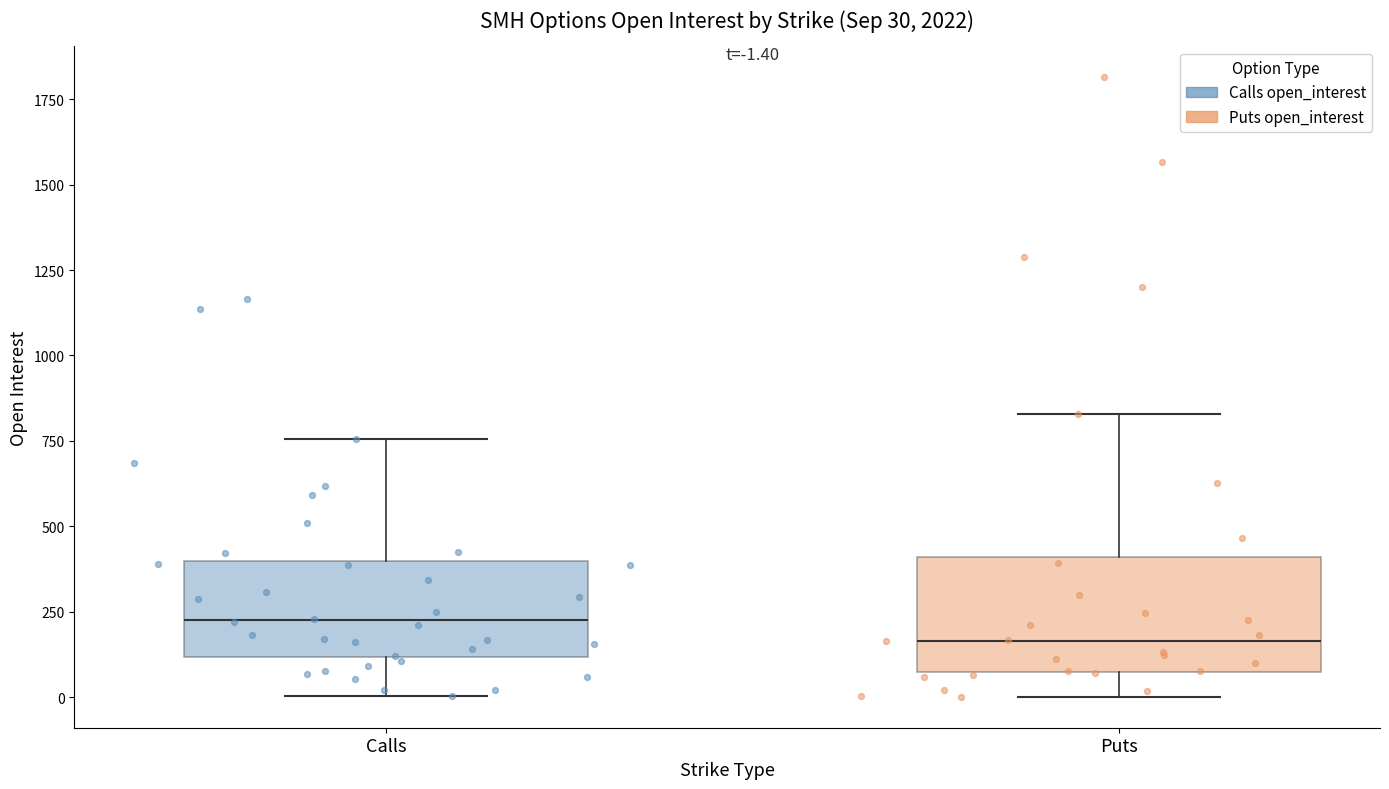

Which box is the tallest, from its lower edge to its upper edge?

Puts